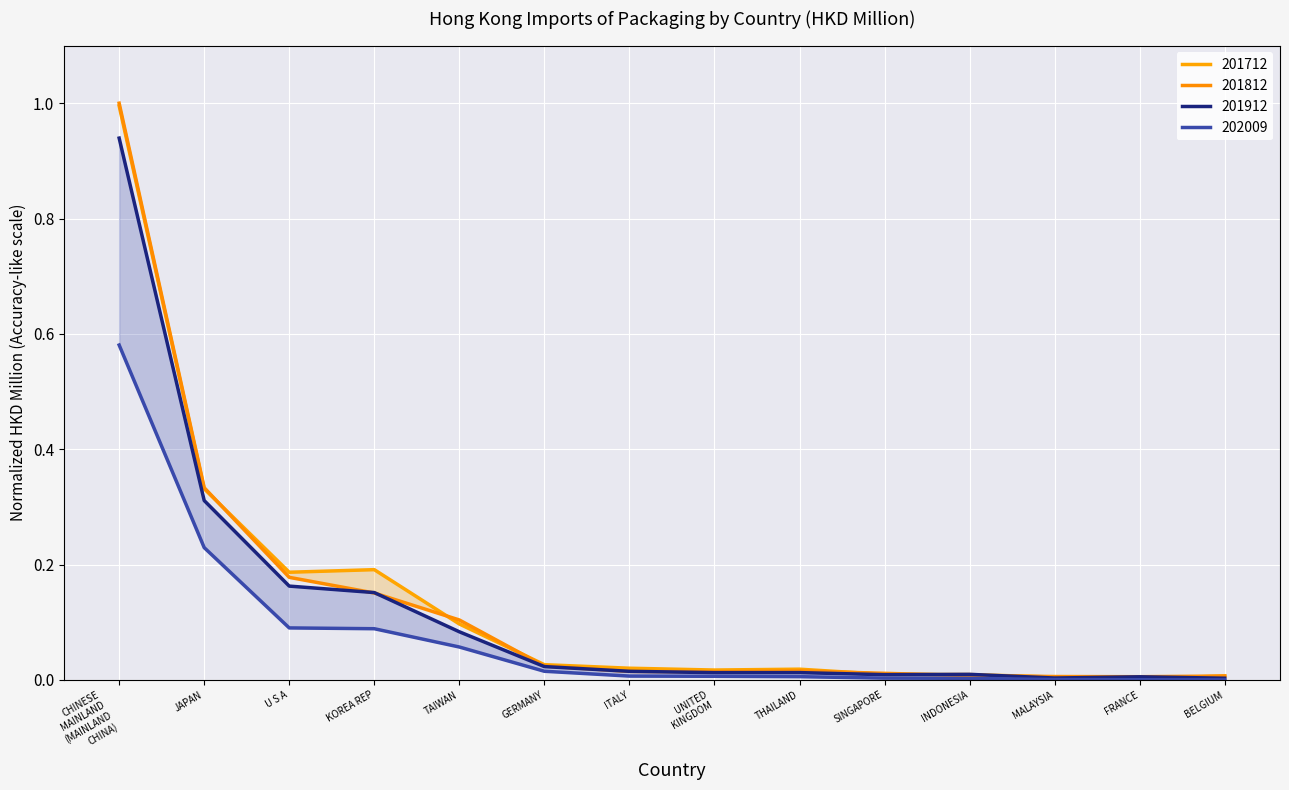

Which category has the highest value in the 201812 series?

CHINESE MAINLAND (MAINLAND CHINA)